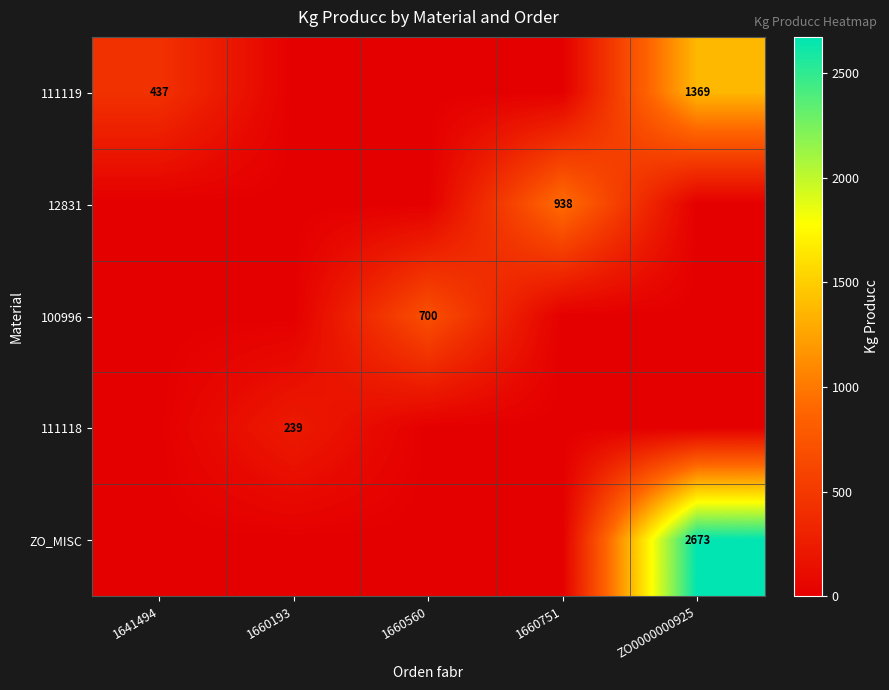

True or false: ZO_MISC has a value of 3585 at ZO0000000925.

False